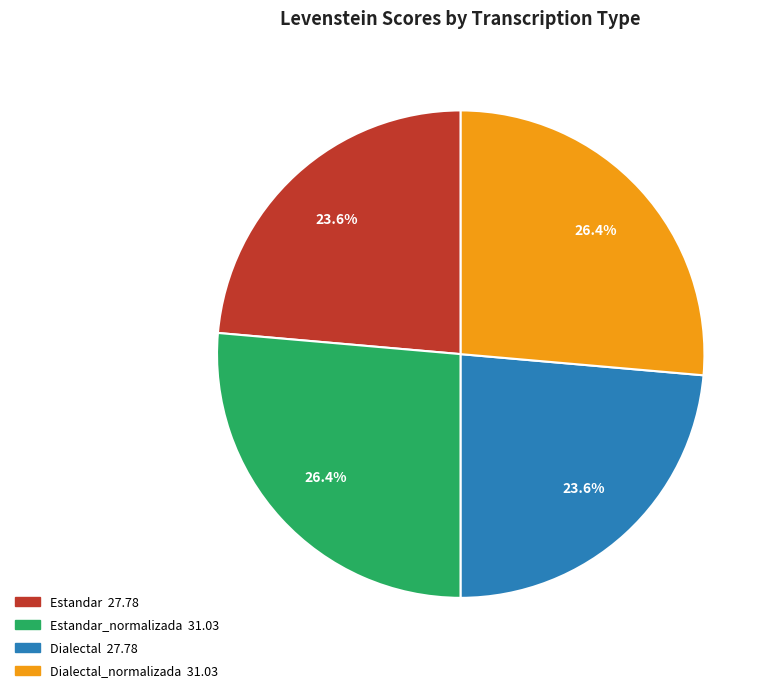

Is there any slice that represents more than half of the pie?

No